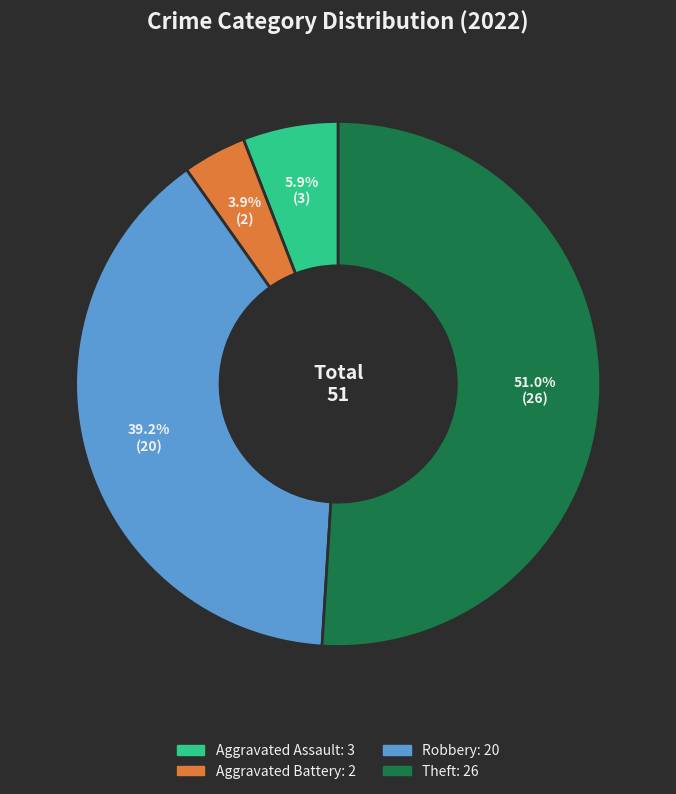

To the nearest percent, what is the combined percentage of Theft and Robbery?

90%